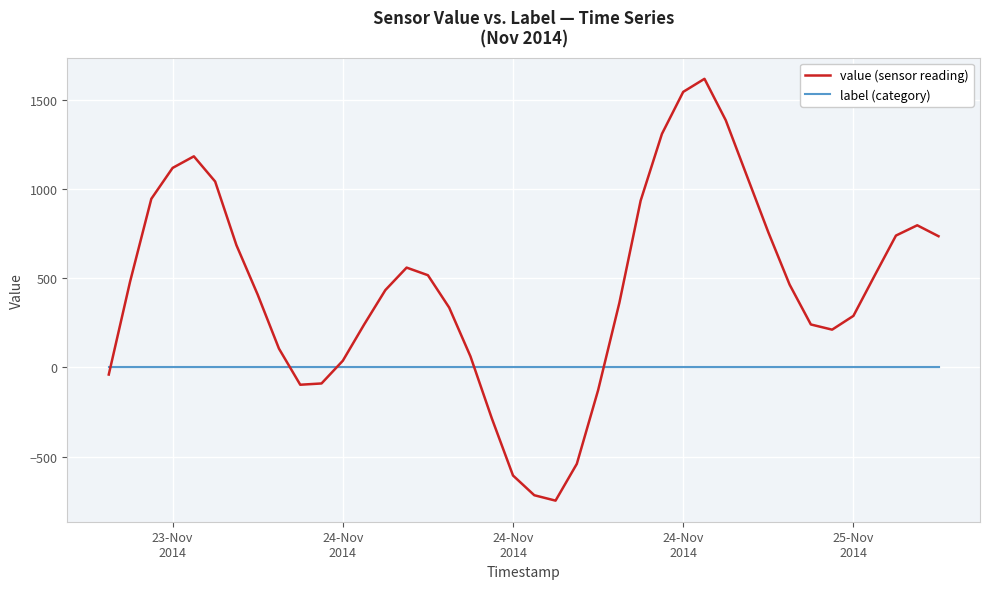

Which series has the largest range (max minus min)?

value (sensor reading)